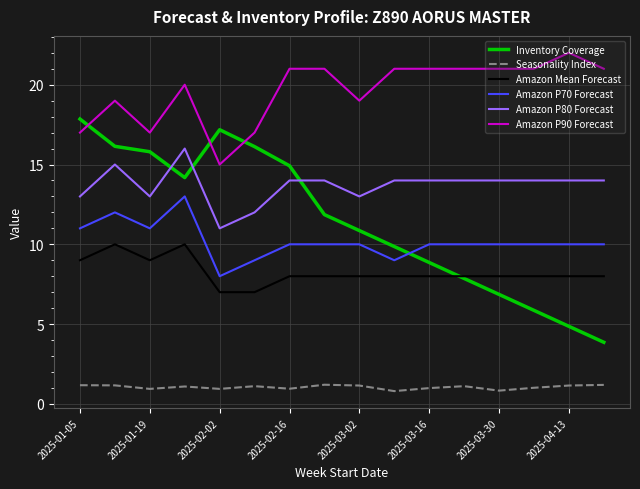

True or false: Amazon P80 Forecast and Amazon Mean Forecast intersect in this chart.

False